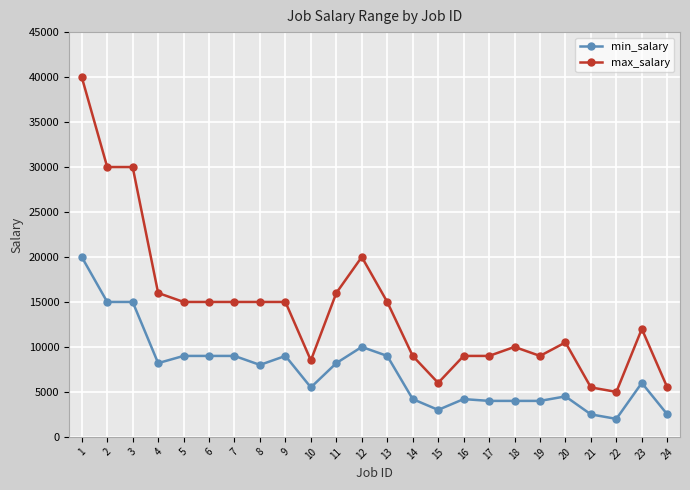

True or false: min_salary has more than 0 interior local peaks.

True